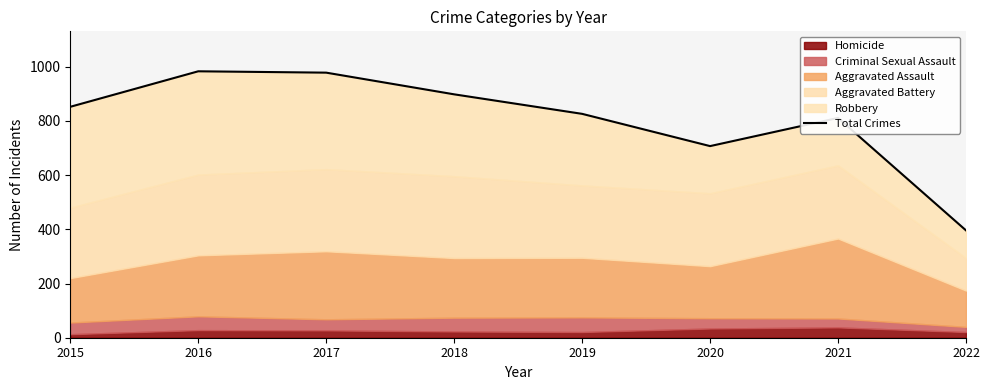

Reading left to right, transcribe all the data shown in this chart.

852	983	978	898	826	707	811	396